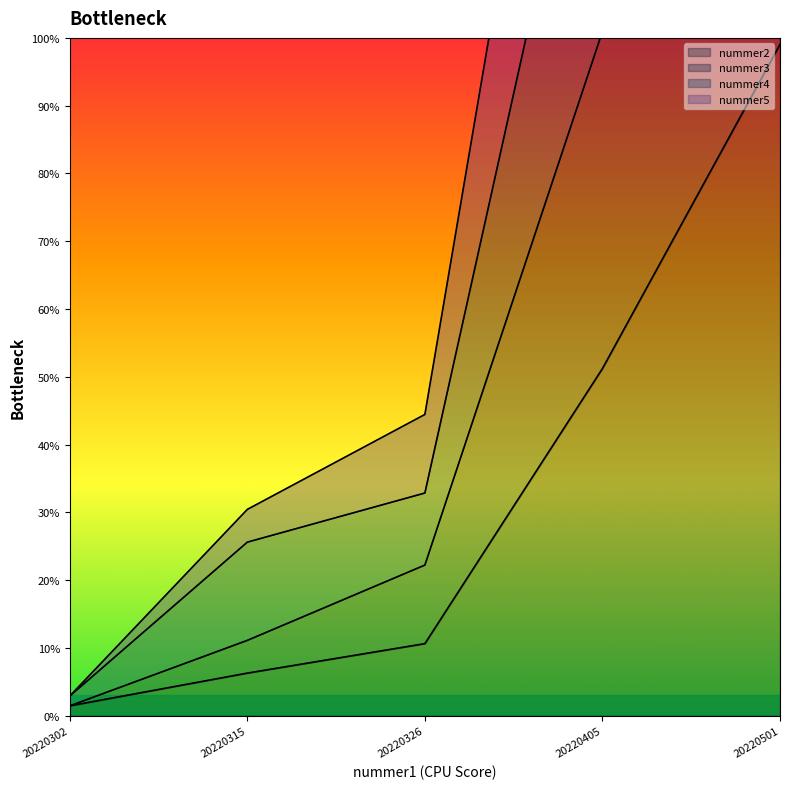

True or false: nummer4 and nummer2 intersect in this chart.

False